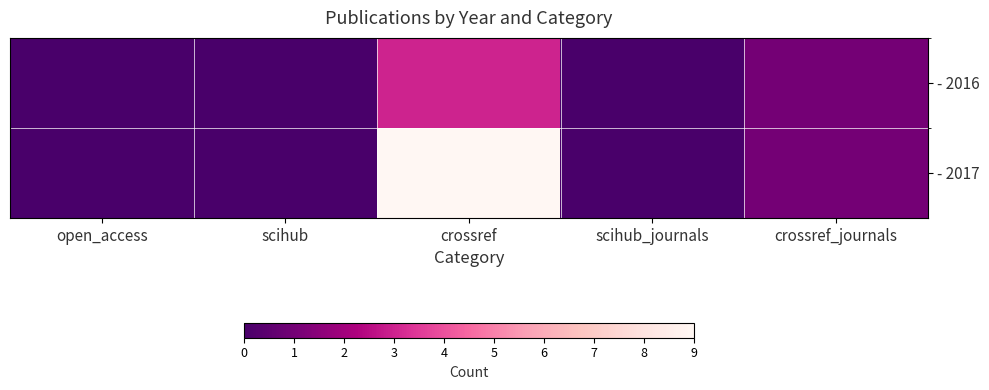

At which category is the sum across all series the highest?

crossref